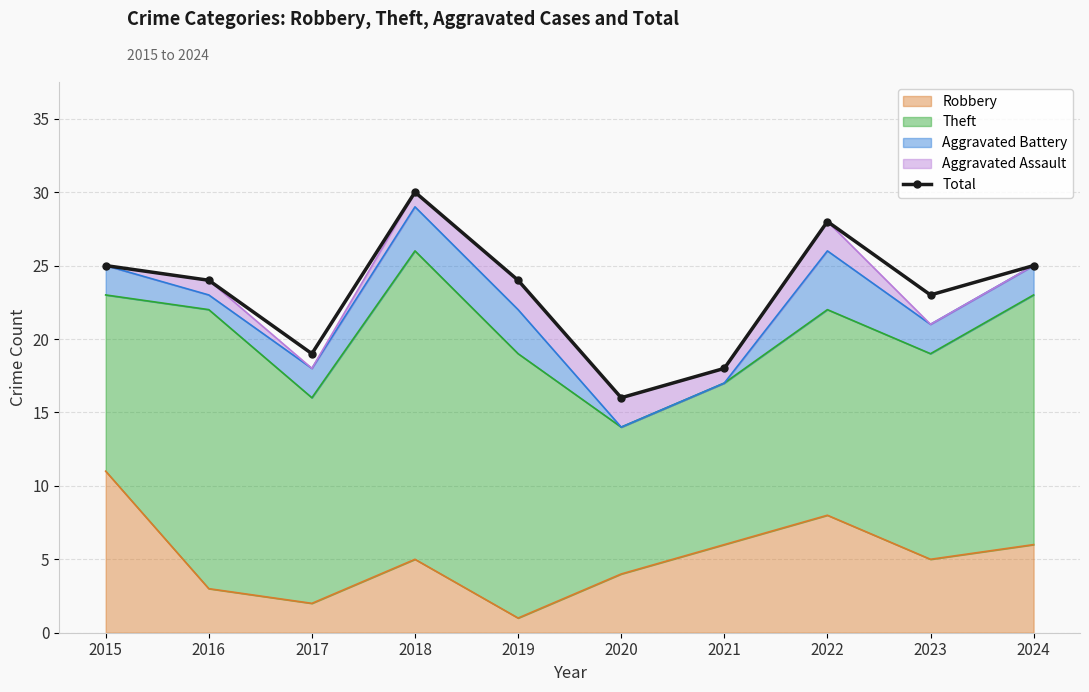

What is the difference between the maximum and minimum values?

14